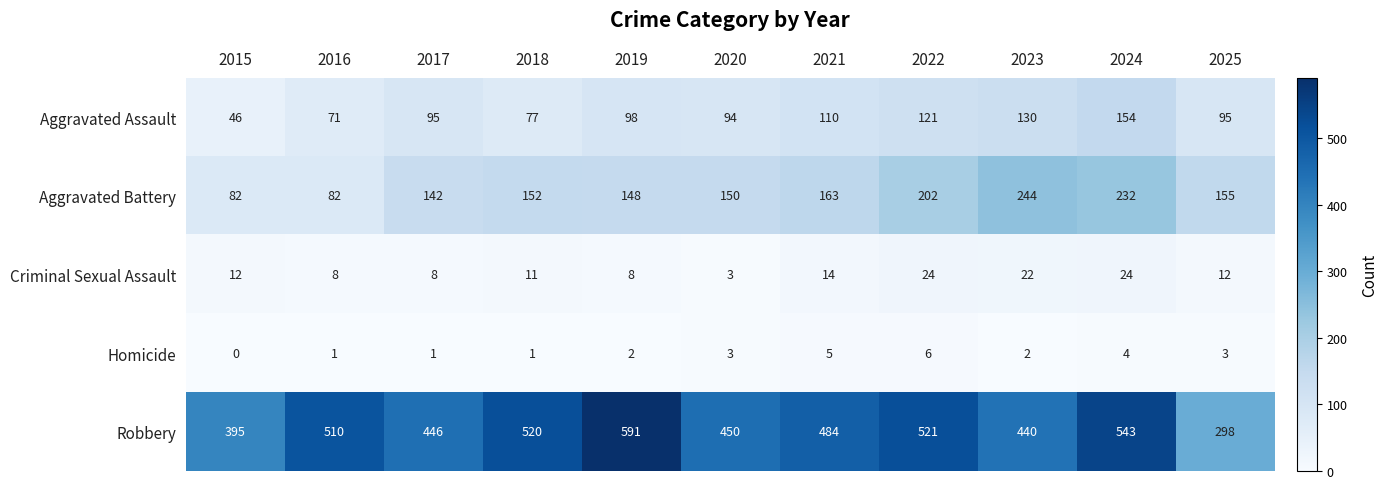

What is the lowest value of the Robbery series?

298